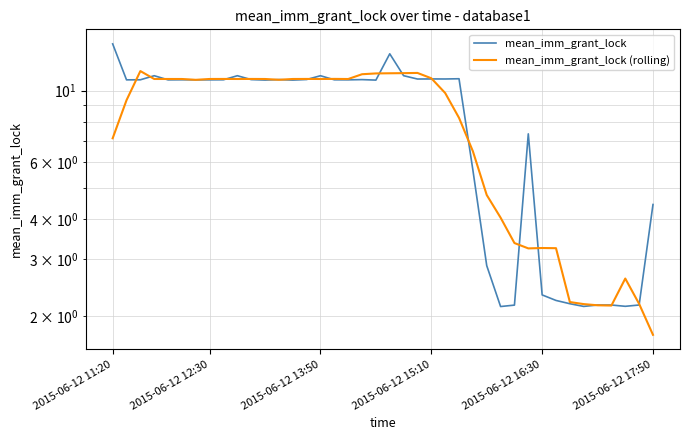

Does the chart have visible grid lines?

Yes